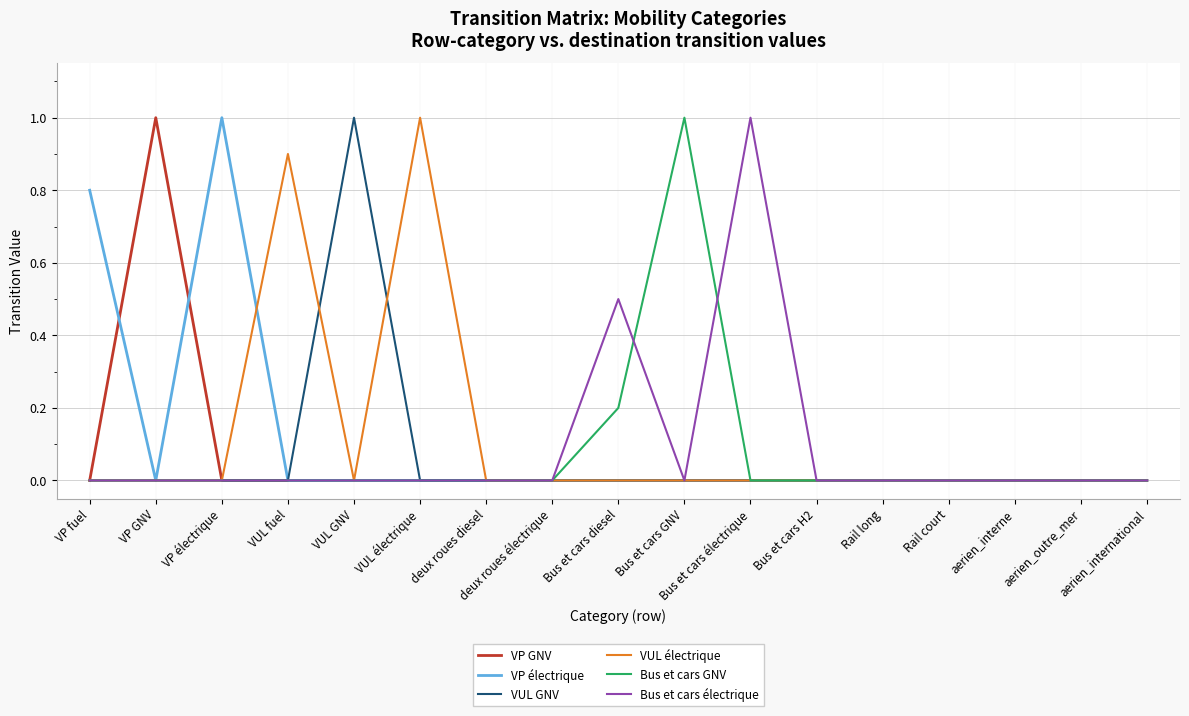

Reading left to right, list all the values displayed in this chart.

VP GNV: 0.0	1.0	0.0	0.0	0.0	0.0	0.0	0.0	0.0	0.0	0.0	0.0	0.0	0.0	0.0	0.0	0.0
VP électrique: 0.8	0.0	1.0	0.0	0.0	0.0	0.0	0.0	0.0	0.0	0.0	0.0	0.0	0.0	0.0	0.0	0.0
VUL GNV: 0.0	0.0	0.0	0.0	1.0	0.0	0.0	0.0	0.0	0.0	0.0	0.0	0.0	0.0	0.0	0.0	0.0
VUL électrique: 0.0	0.0	0.0	0.9	0.0	1.0	0.0	0.0	0.0	0.0	0.0	0.0	0.0	0.0	0.0	0.0	0.0
Bus et cars GNV: 0.0	0.0	0.0	0.0	0.0	0.0	0.0	0.0	0.2	1.0	0.0	0.0	0.0	0.0	0.0	0.0	0.0
Bus et cars électrique: 0.0	0.0	0.0	0.0	0.0	0.0	0.0	0.0	0.5	0.0	1.0	0.0	0.0	0.0	0.0	0.0	0.0